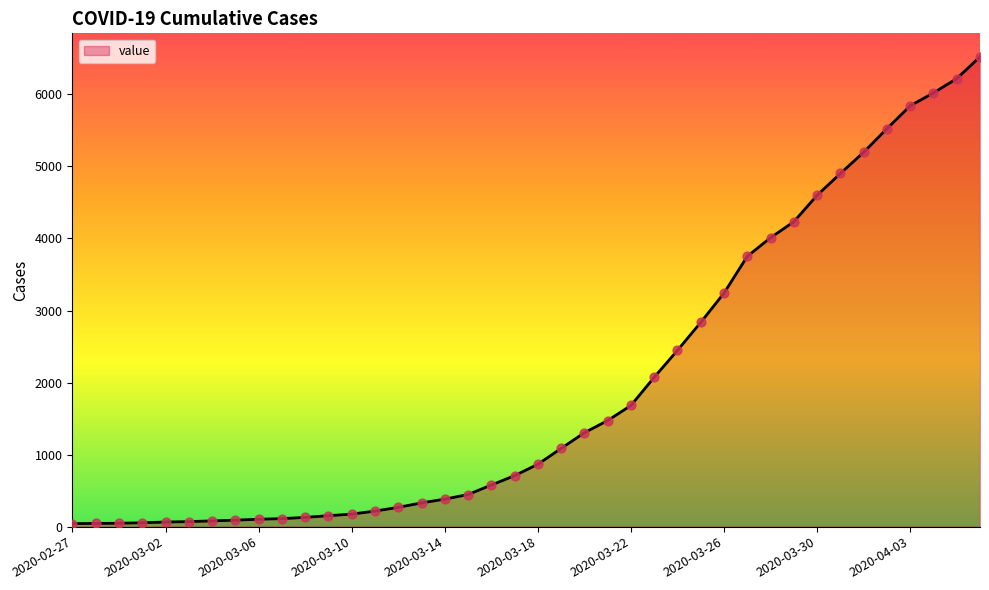

What is the difference between the maximum and minimum values?

6480